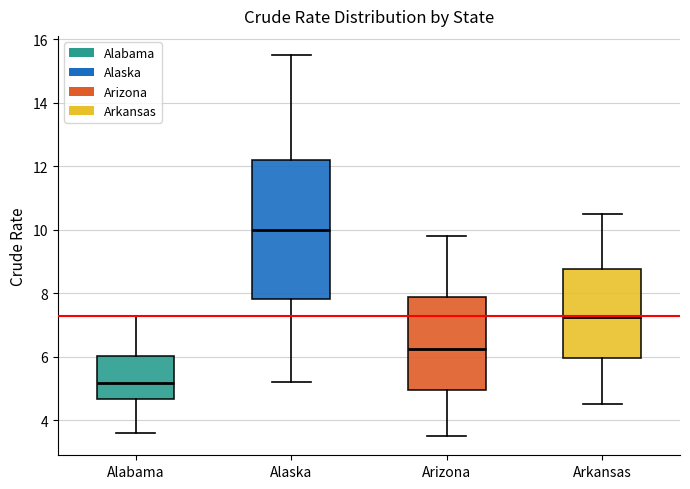

Reading left to right, transcribe this box plot: for each box, give where its median line is, the range the box spans, and where its two whiskers end, as read against the y-axis. The values are not printed on the chart, so give them approximately, as read against the axis.

Alabama: median 5.2, box 4.6 to 6.0, whiskers 3.6 to 7.2
Alaska: median 10.0, box 7.8 to 12.2, whiskers 5.2 to 15.6
Arizona: median 6.2, box 5.0 to 7.8, whiskers 3.6 to 9.8
Arkansas: median 7.2, box 6.0 to 8.8, whiskers 4.6 to 10.6